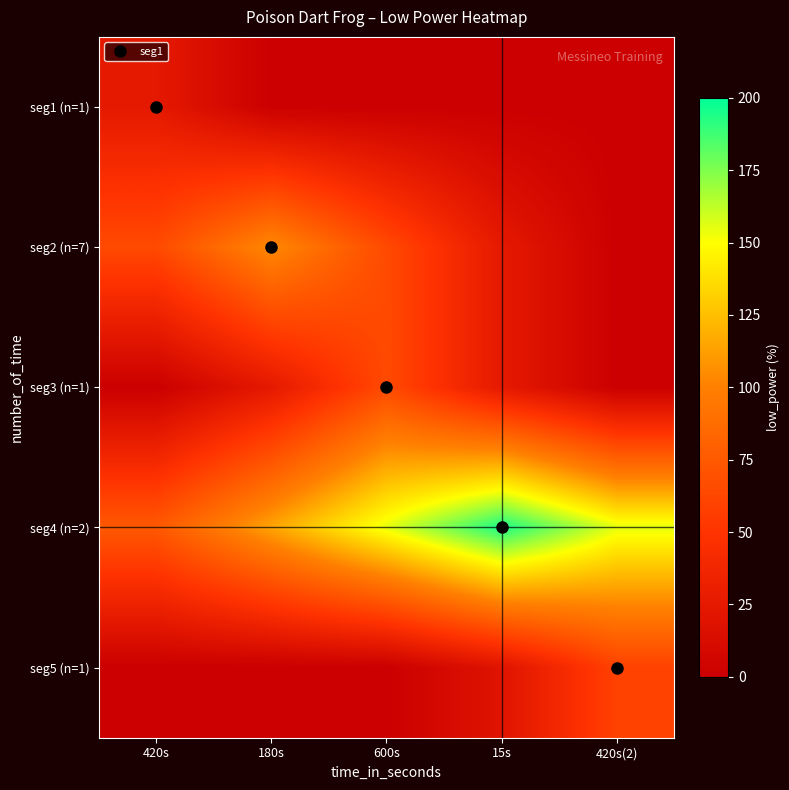

At which category is the sum across all series the highest?

600s